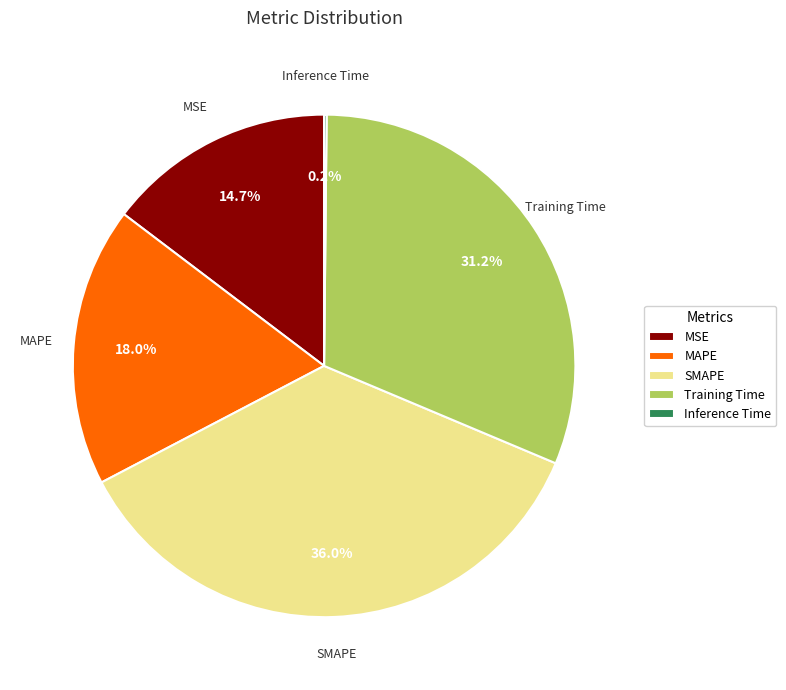

To the nearest percent, what is the difference between the MSE and Training Time slice percentages?

16%